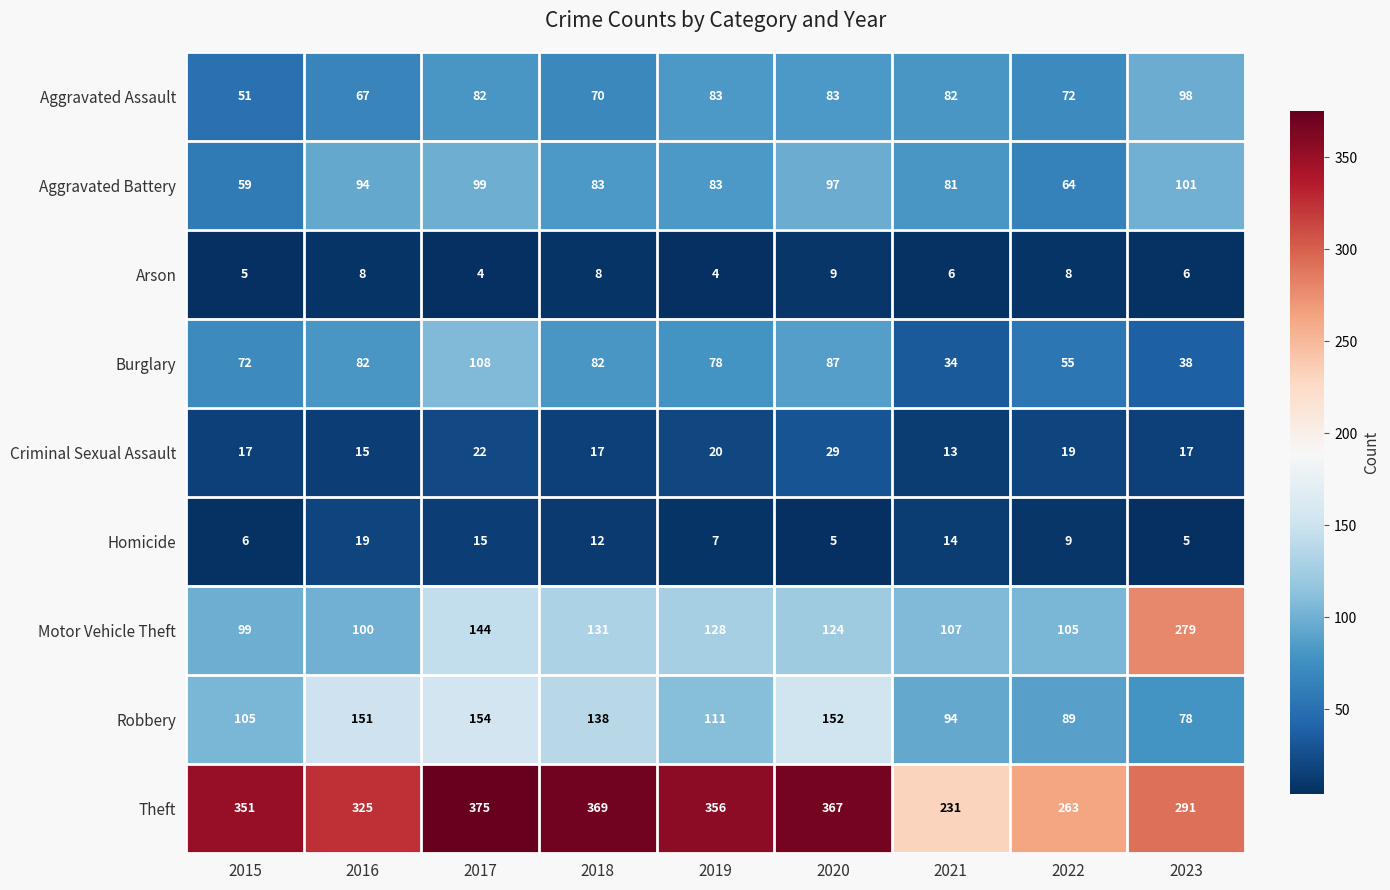

List the series in order of their peak value, highest first.

Theft, Motor Vehicle Theft, Robbery, Burglary, Aggravated Battery, Aggravated Assault, Criminal Sexual Assault, Homicide, Arson